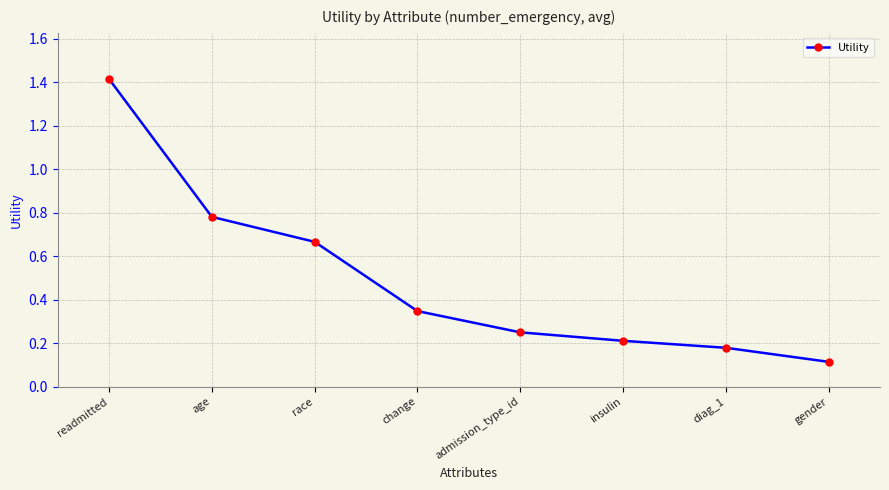

Which category has the highest value across all series?

readmitted